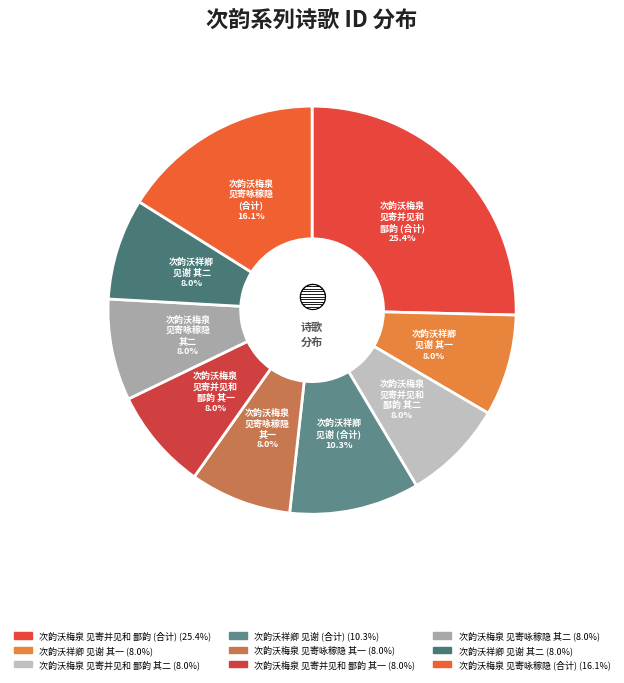

How many segments does this pie chart have?

9